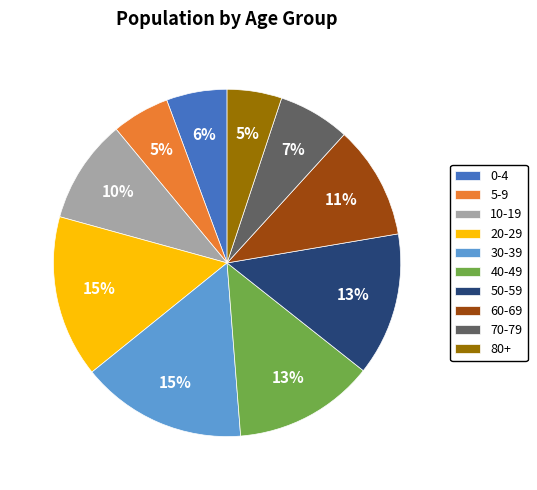

True or false: 70-79 accounts for 1% of the total.

False